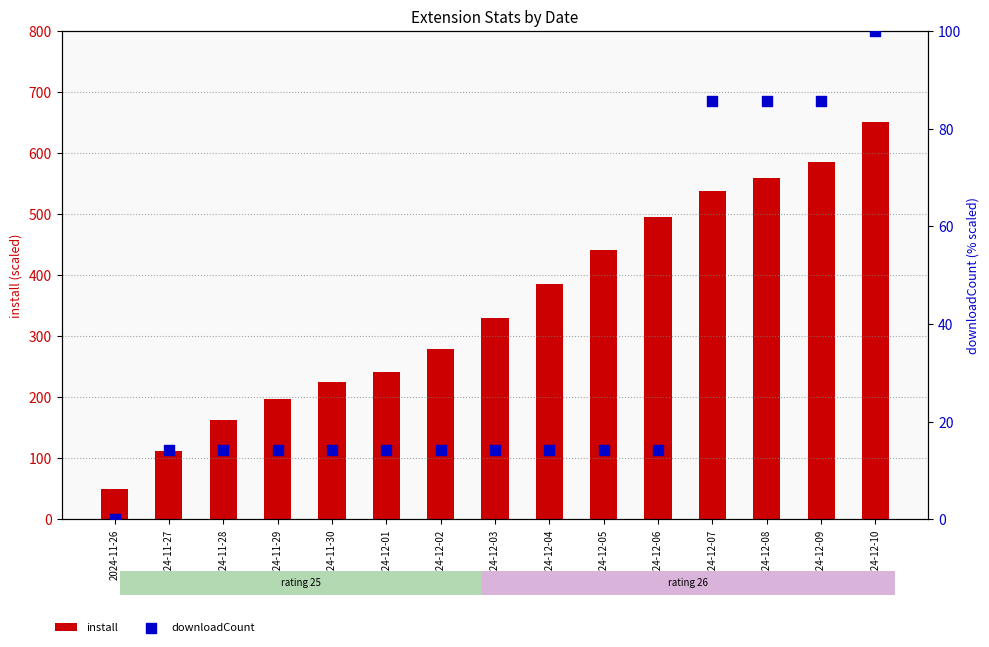

Is the value of install at 2024-12-01 greater than the value of downloadCount at 2024-12-03?

Yes